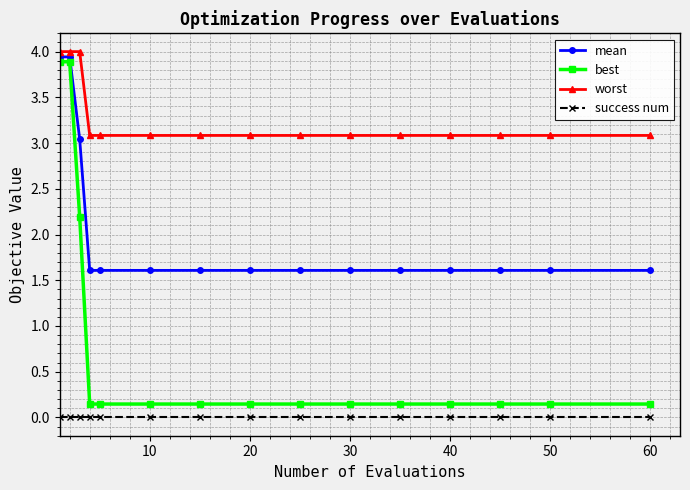

What is the average value of the mean series?

2.0